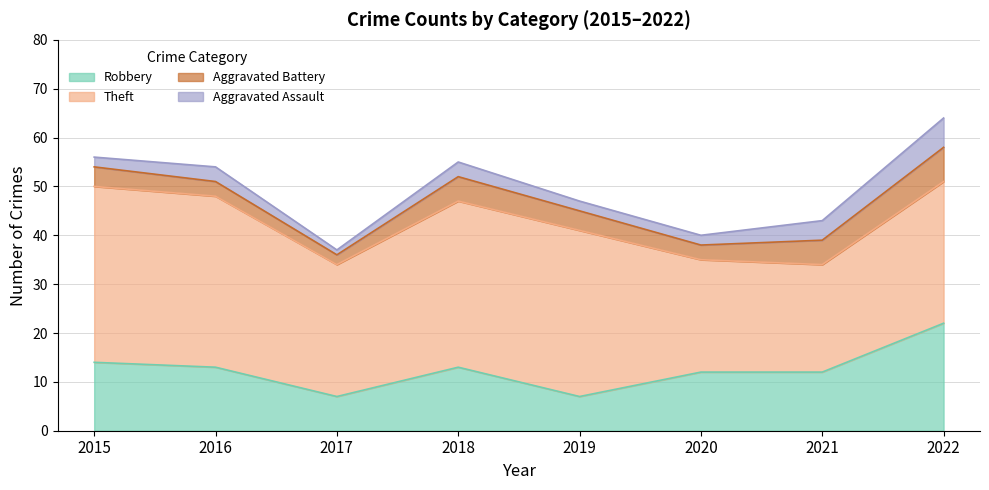

At 2015, list the series in order from smallest to largest.

Aggravated Assault, Aggravated Battery, Robbery, Theft